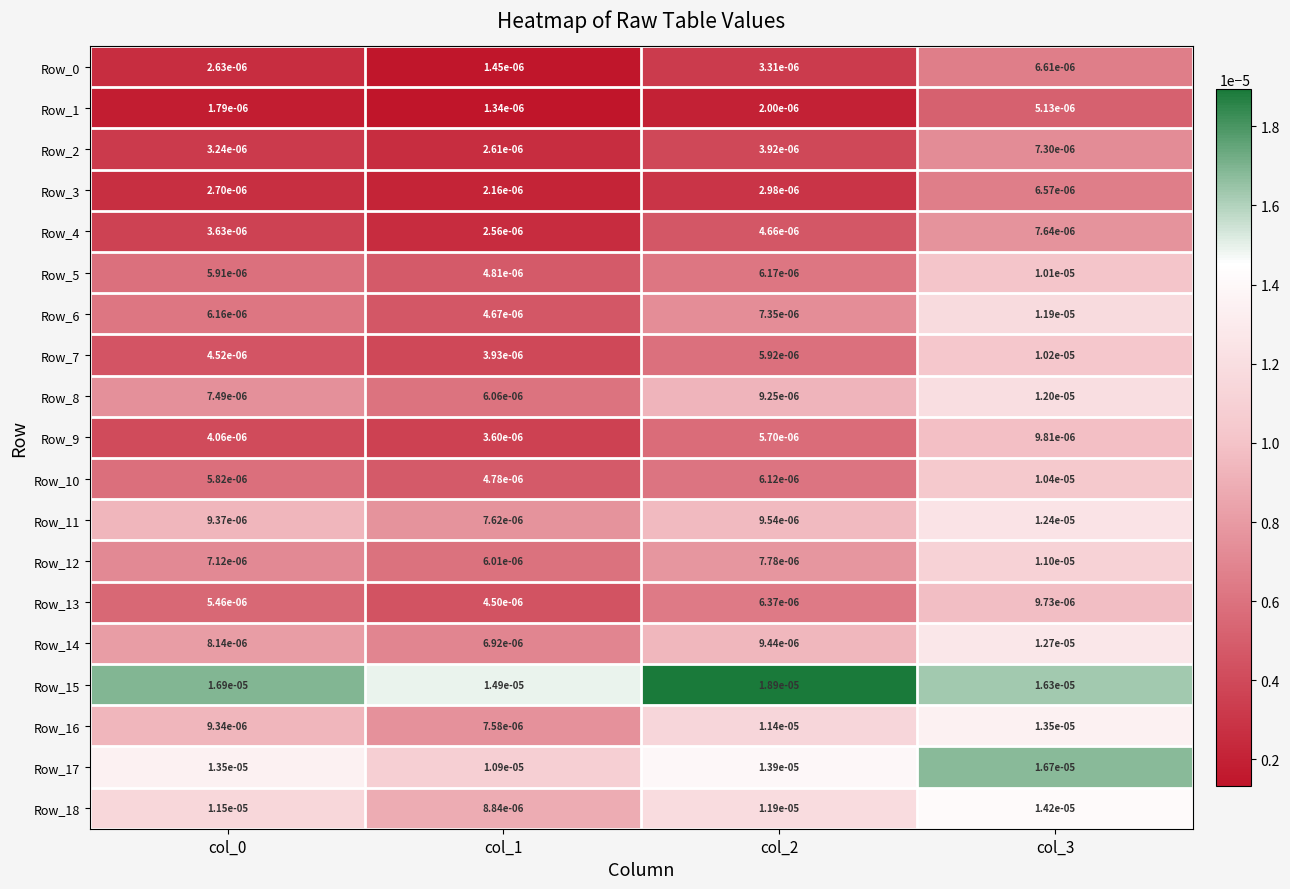

Which series has the largest range (max minus min)?

Row_6